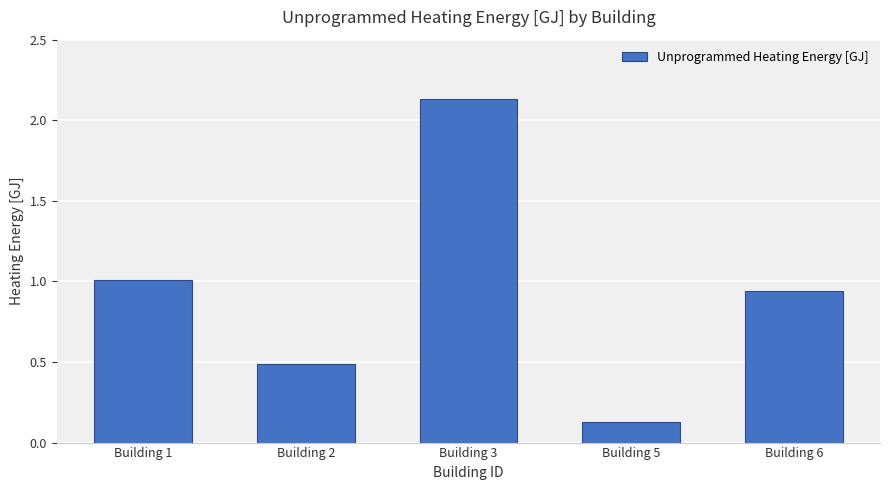

What is the value of the 2nd bar from the left?

0.5